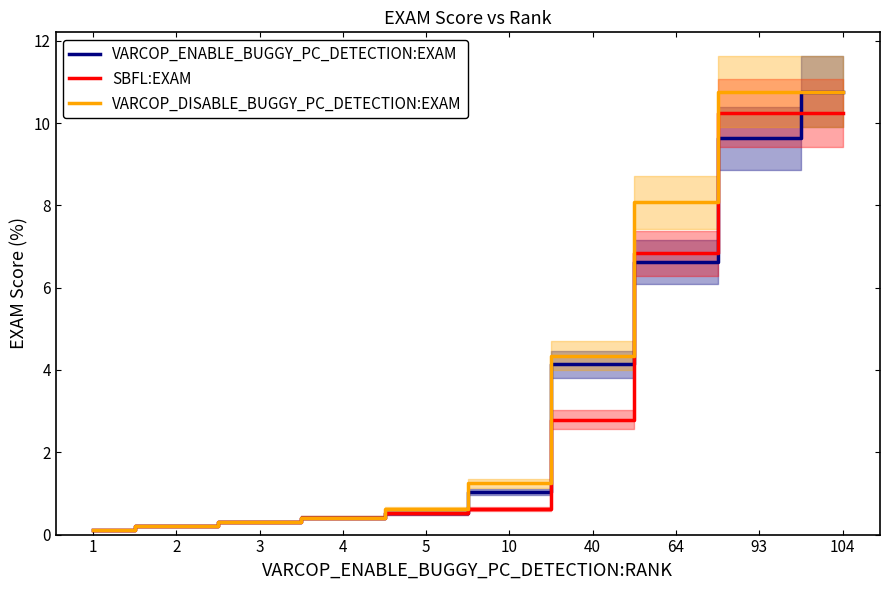

The VARCOP_ENABLE_BUGGY_PC_DETECTION:EXAM series shows 0.3 at 3. True or false?

True